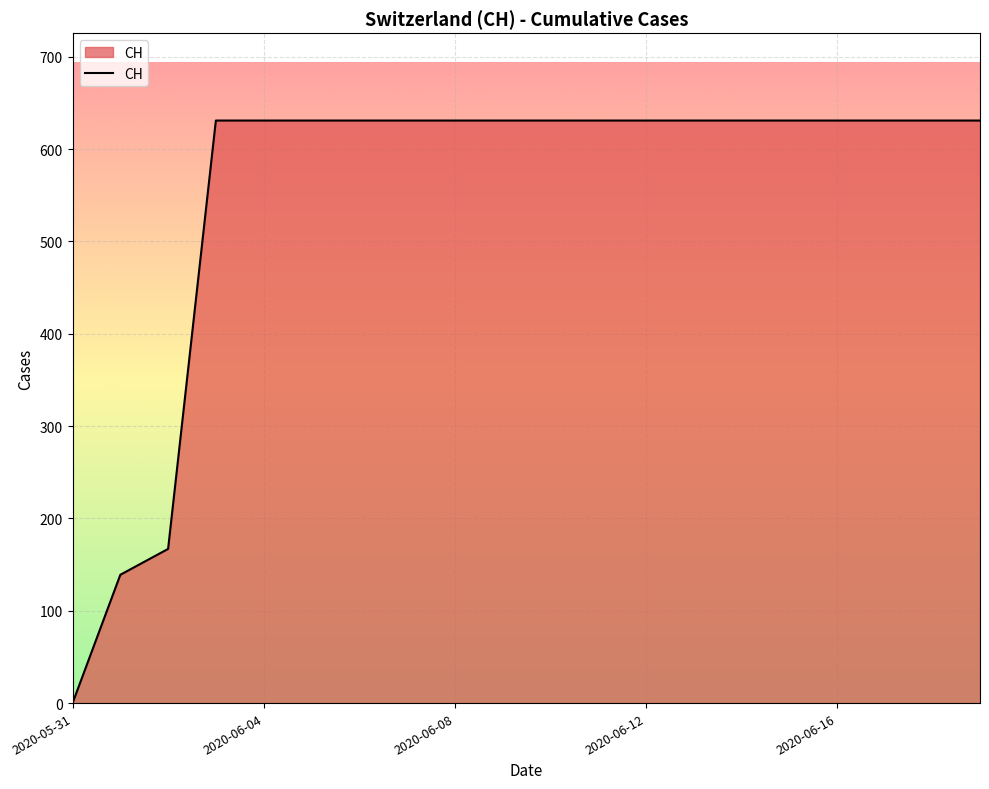

What is the greatest value displayed?

631